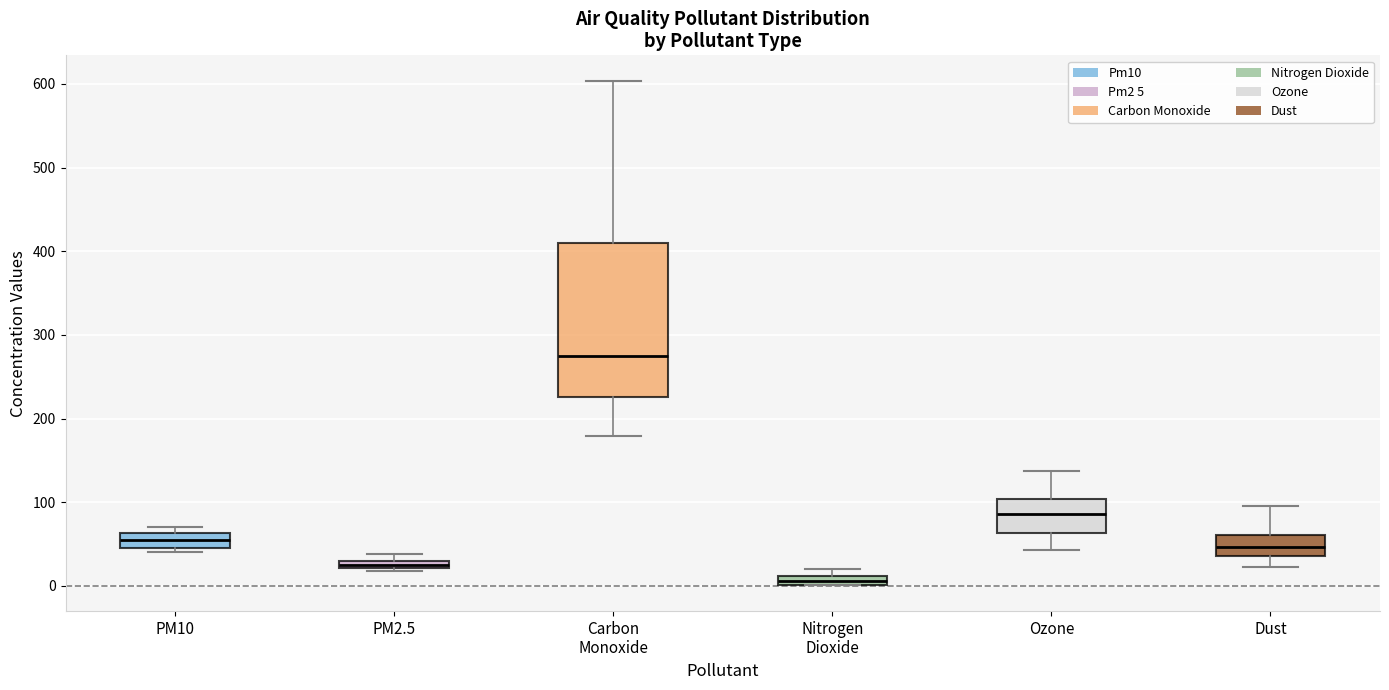

Where does the median line of the box for Carbon Monoxide sit on the y-axis? The values are not printed on the chart, so give them approximately, as read against the axis.

270